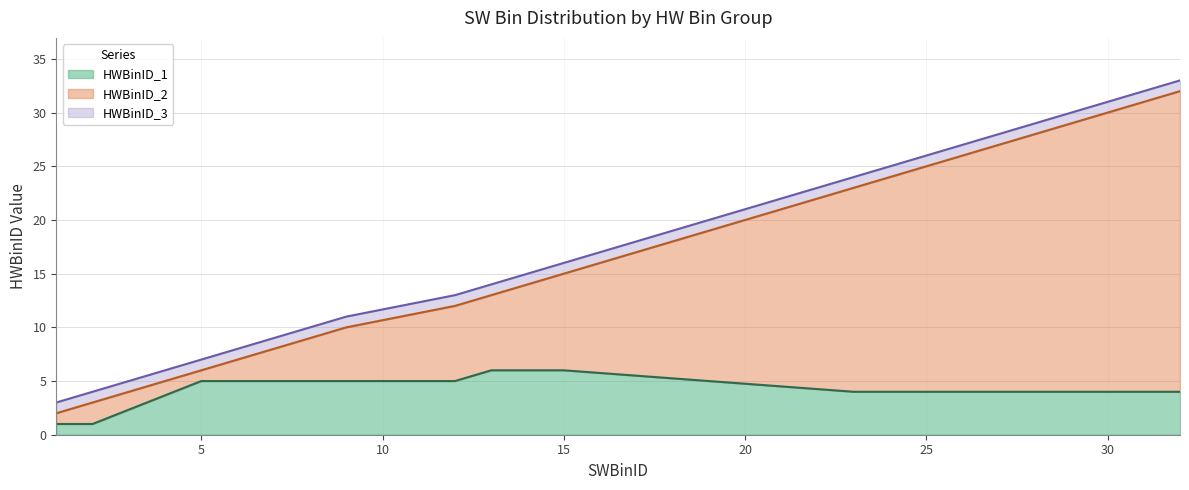

At which category is the sum across all series the highest?

32